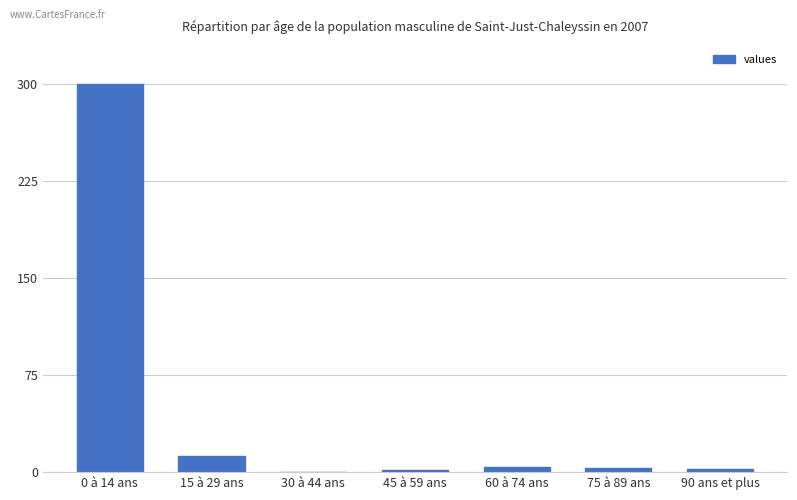

At which label is the value closest to 150?

15 à 29 ans